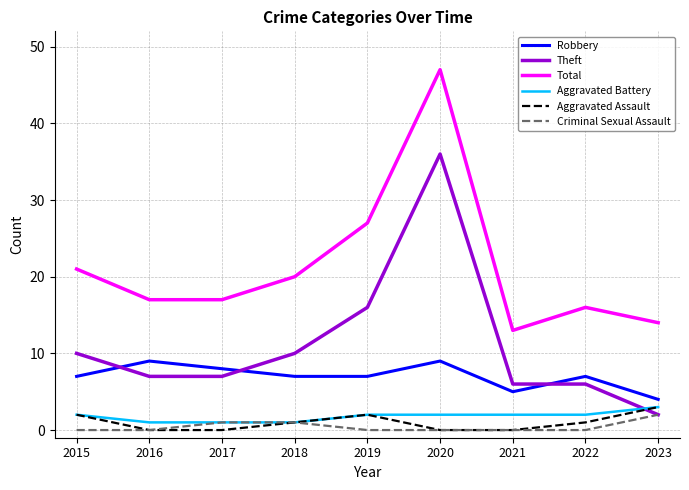

What is the difference between the highest and lowest values at 2015?

21